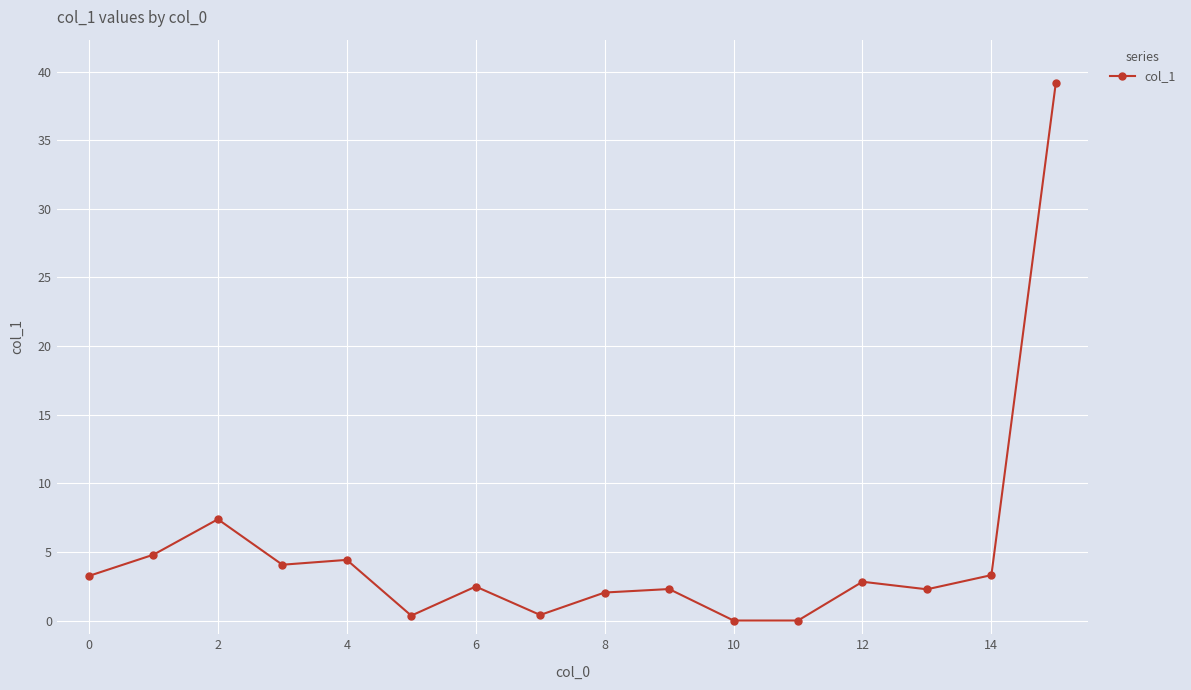

What is the greatest value displayed?

39.2